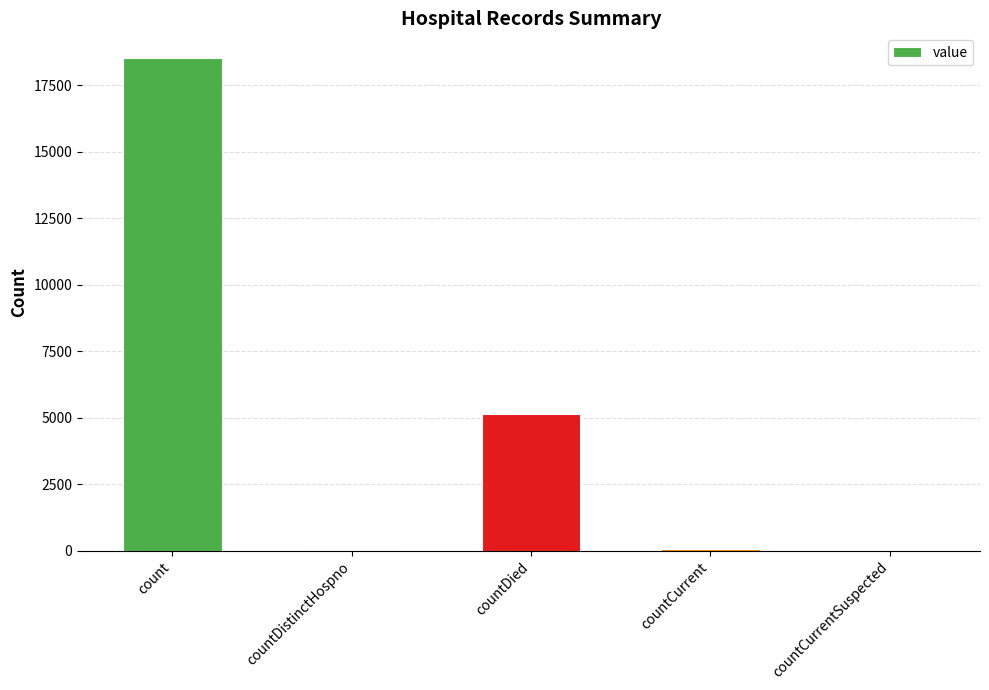

How many categories are shown in the chart?

5